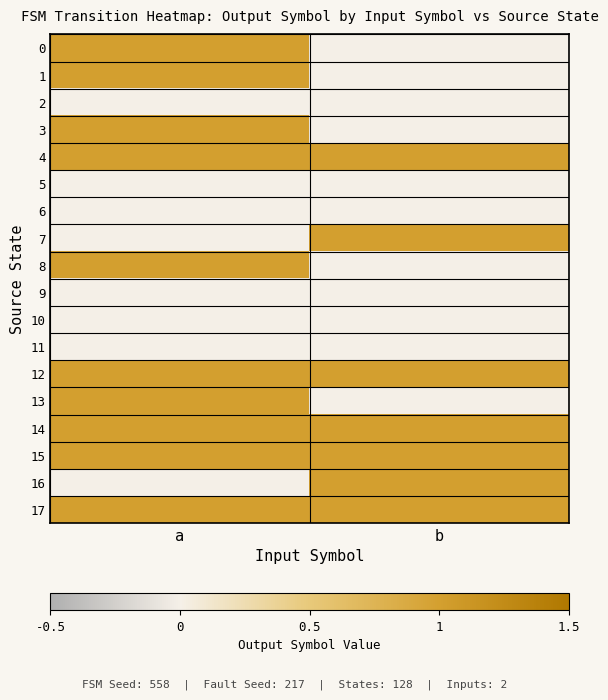

At how many categories does at least one series exceed 0?

2